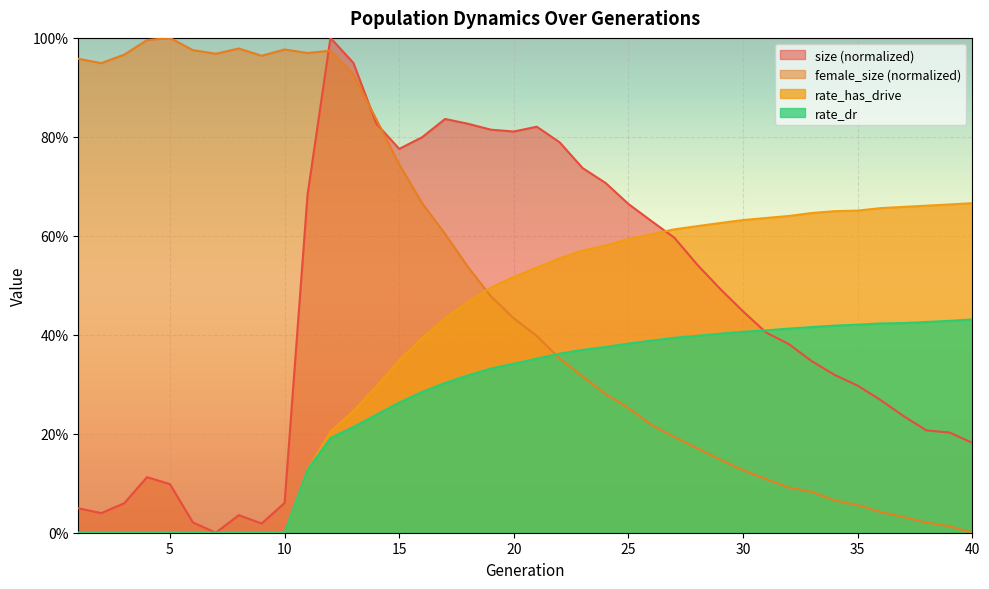

True or false: size and rate_has_drive cross at least once.

True